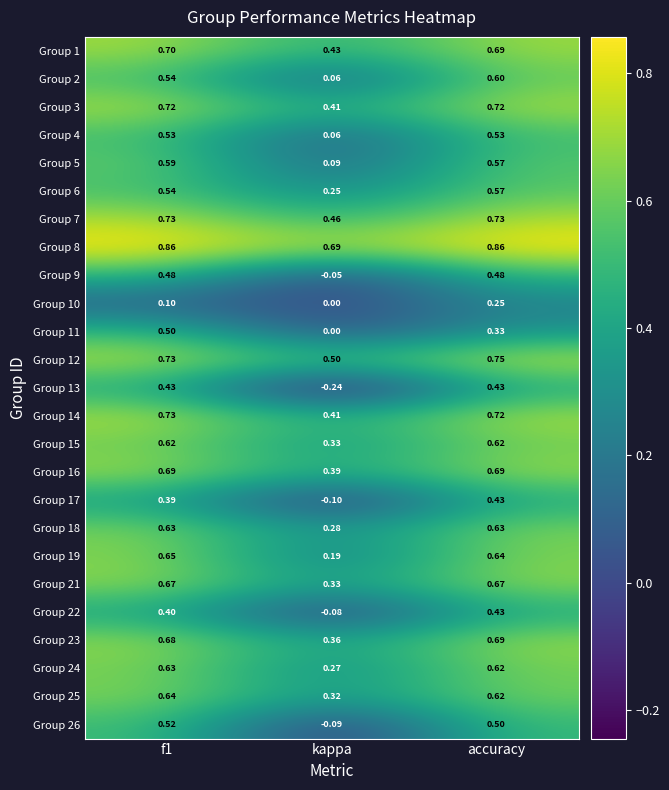

Which series has the largest total across all categories?

Group 8